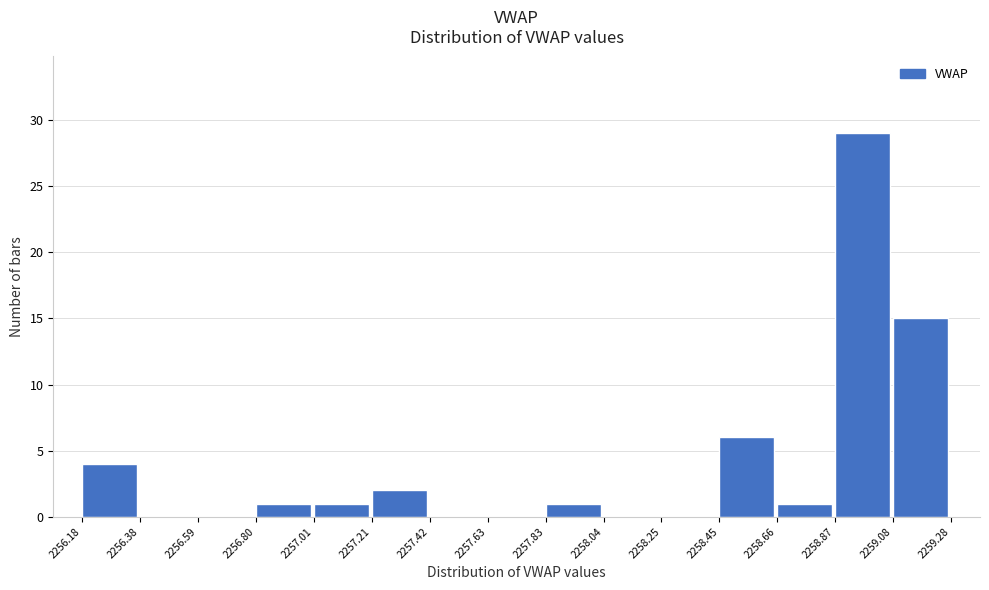

Over which range of the x-axis is the bar tallest?

2258.87 to 2259.08